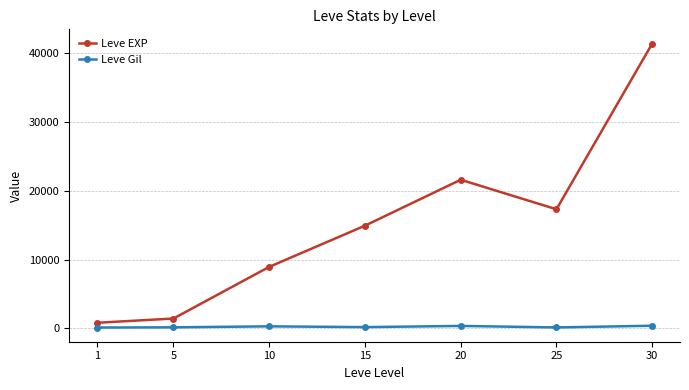

At how many categories does at least one series exceed 26561?

1